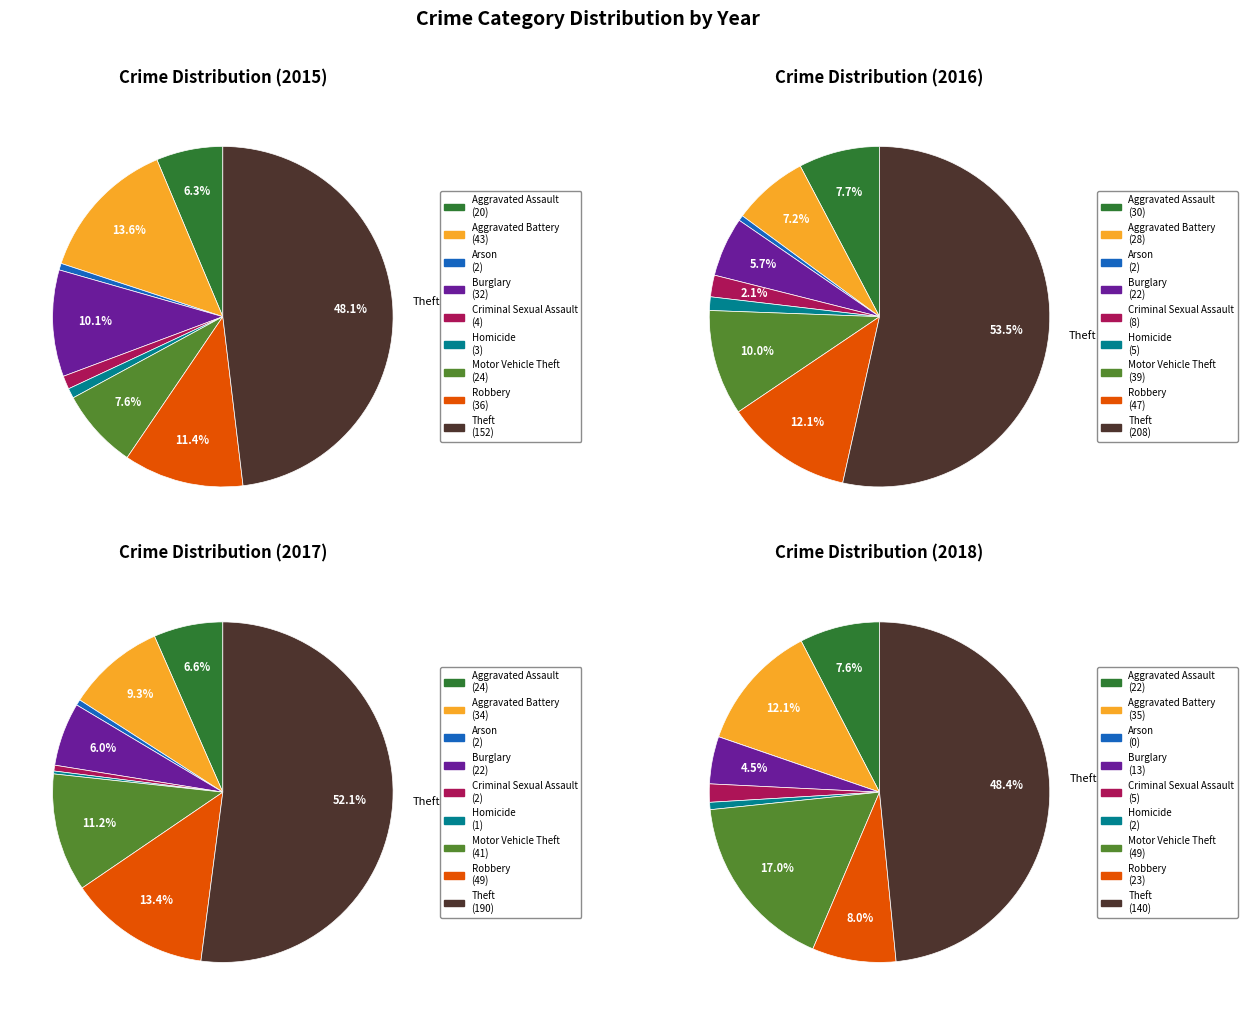

Which slice is the smallest?

Arson